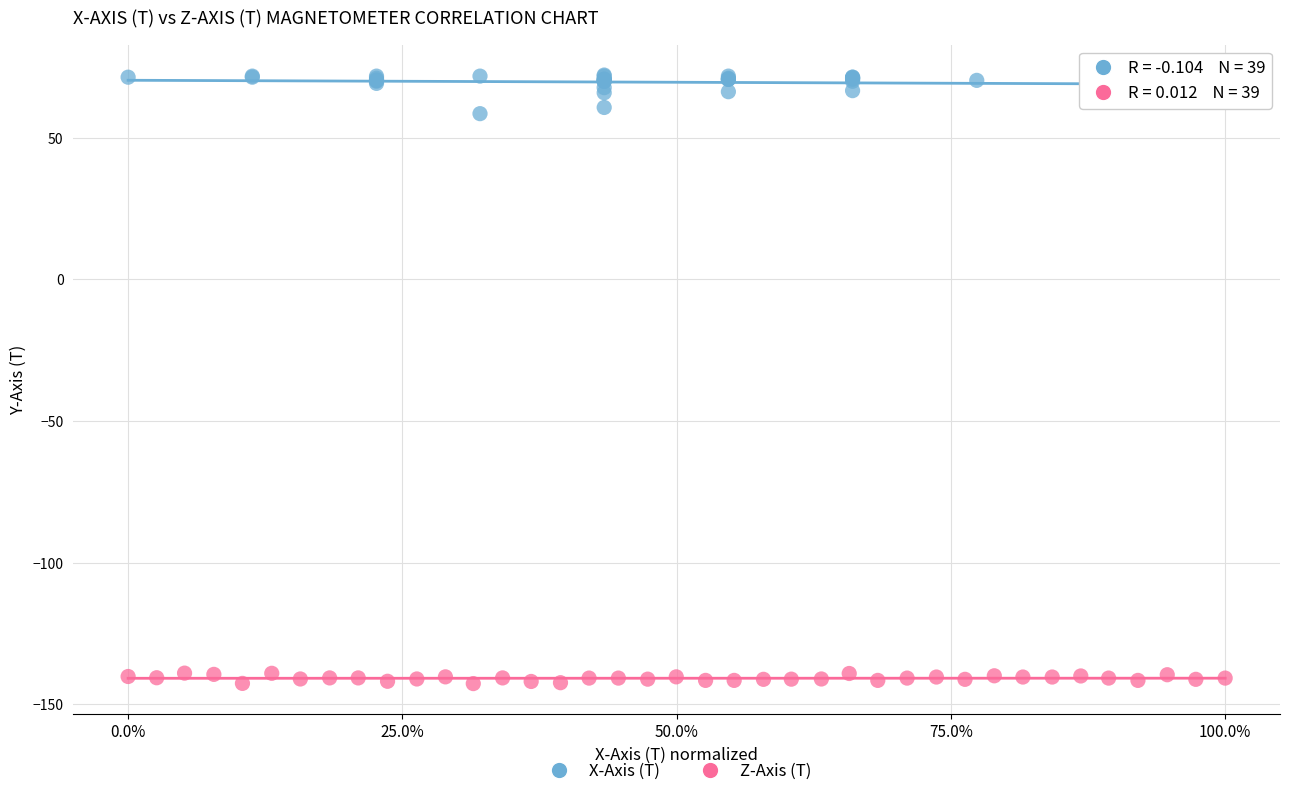

Which series reaches the minimum Y coordinate?

Z-Axis (T)